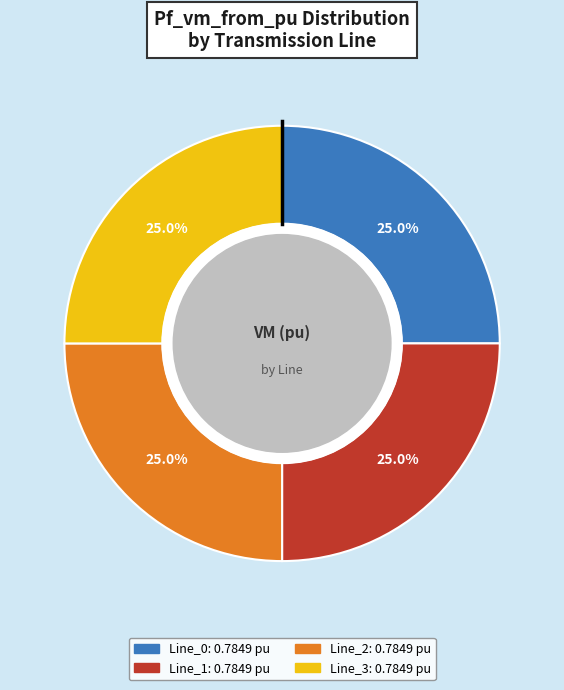

Does Line_0 account for over 50% of the chart?

No